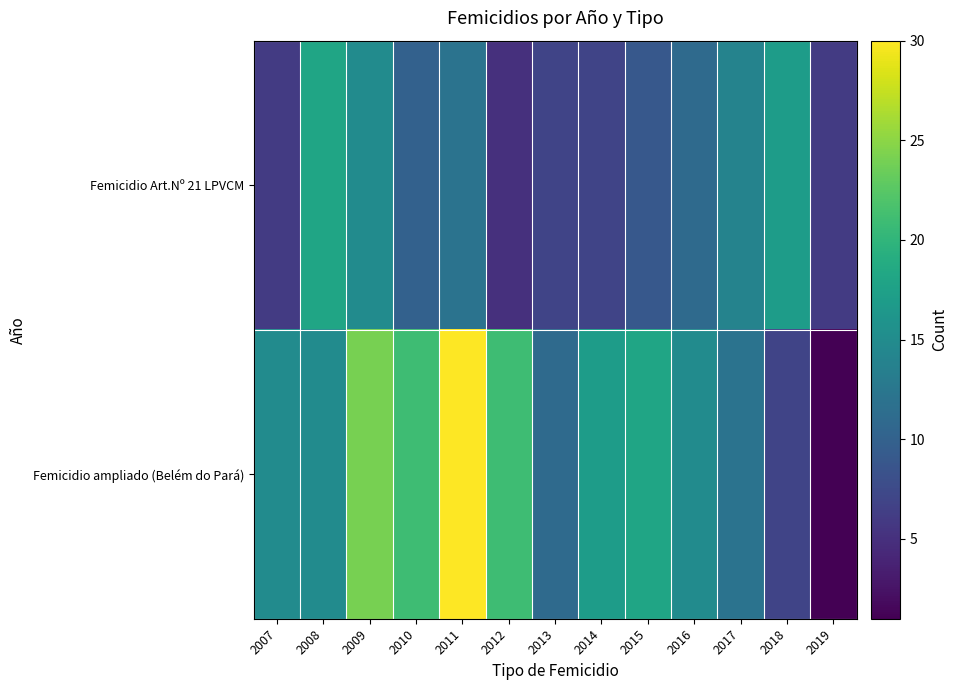

At 2019, list the series in order from smallest to largest.

Femicidio ampliado (Belém do Pará), Femicidio Art.Nº 21 LPVCM